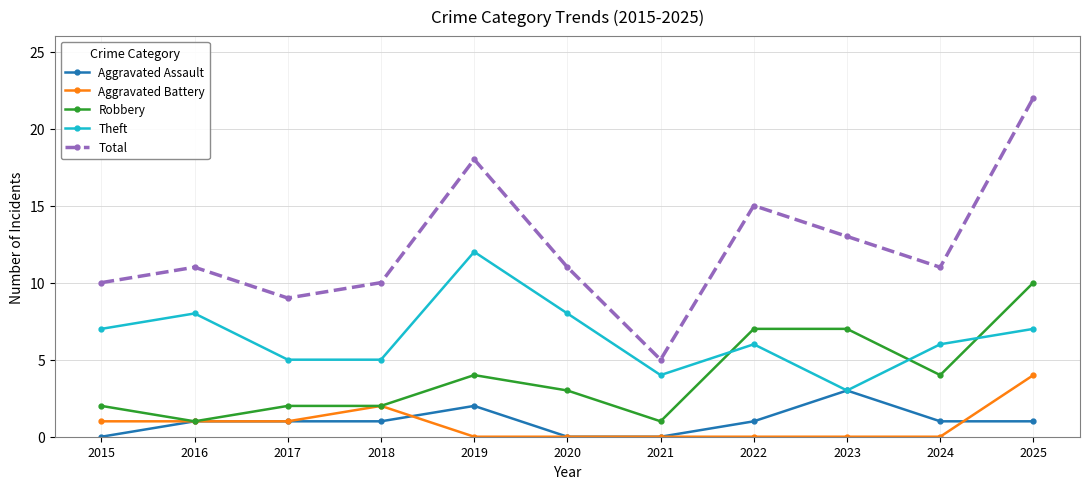

Count the Theft values in the range 5 to 8.

8